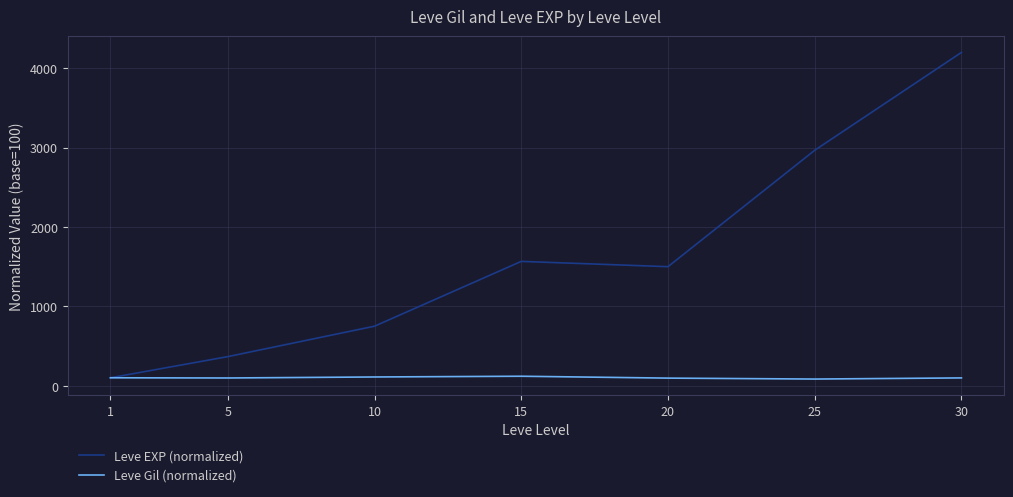

Which category has the highest value across all series?

30